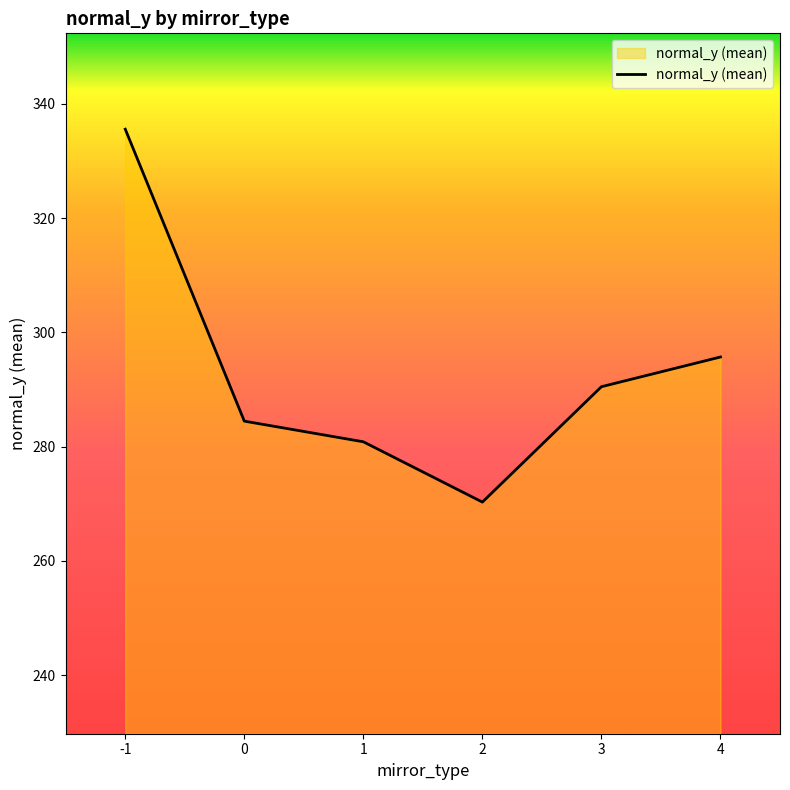

What is the sum of the values at 2 and 3?

560.8